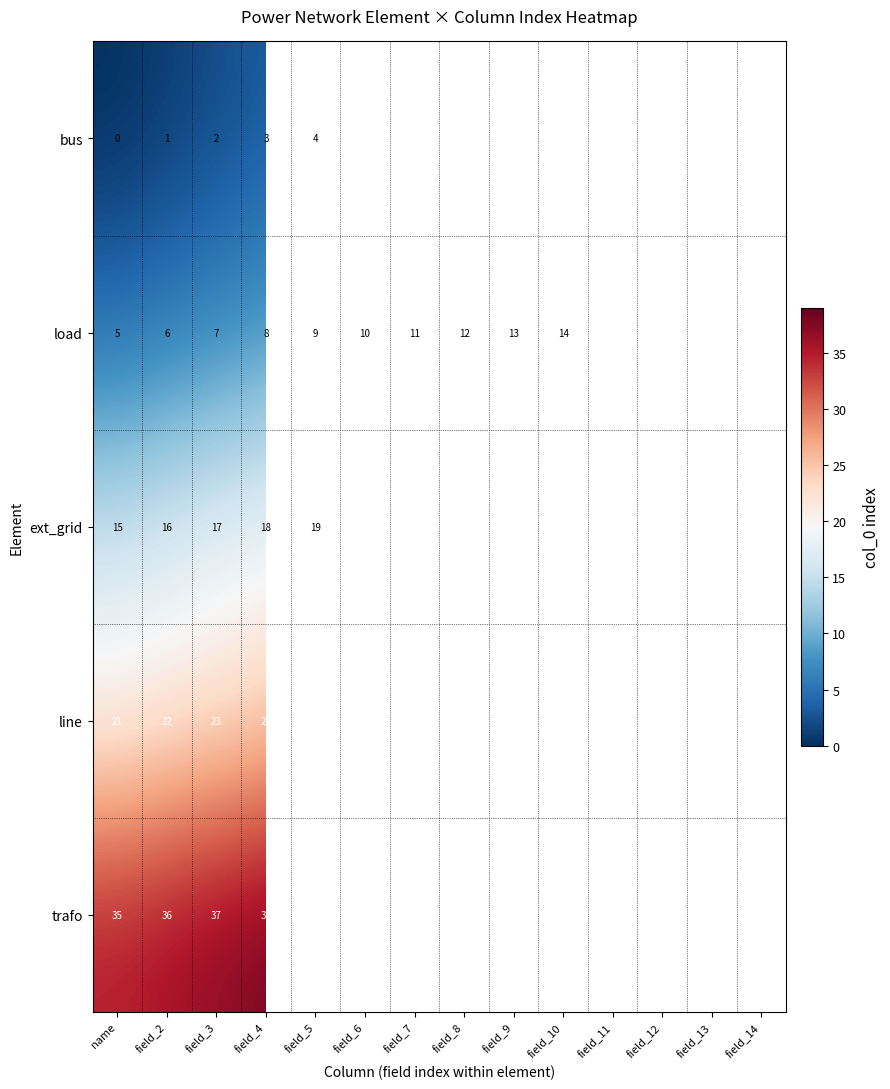

The value of load at field_10 is 21. True or false?

False